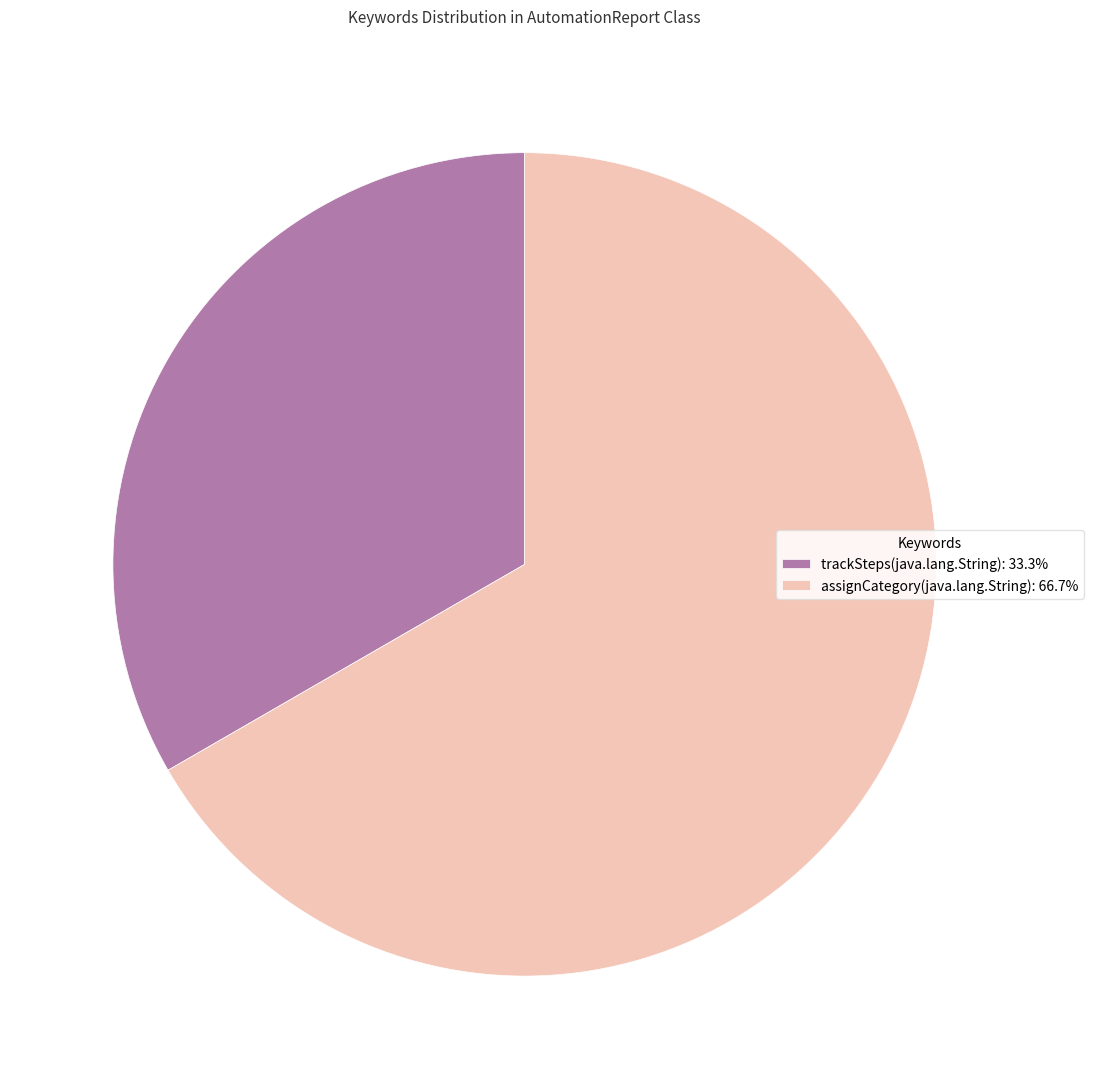

Approximately how many times larger is the value at trackSteps(java.lang.String): 33.3% compared to assignCategory(java.lang.String): 66.7%?

0.5